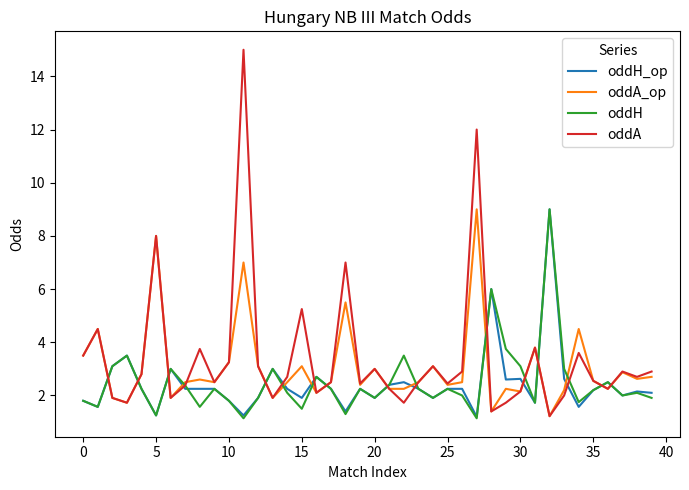

Which series has the largest range (max minus min)?

oddA